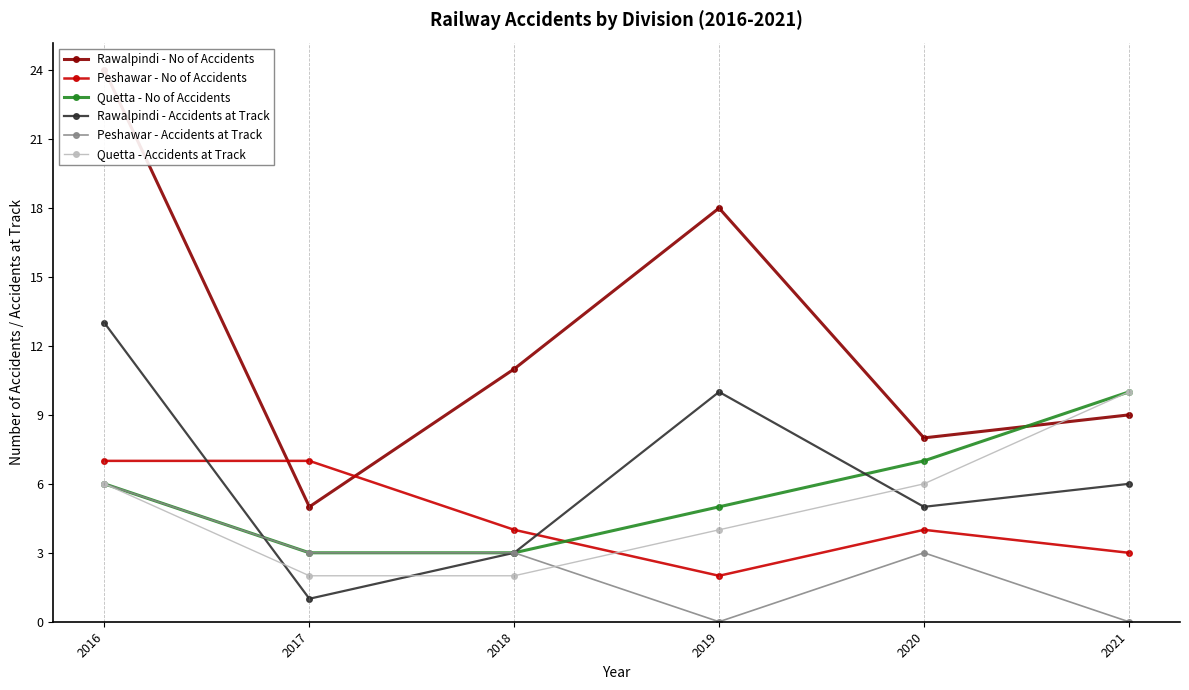

Reading left to right, transcribe all the data shown in this chart.

Rawalpindi - No of Accidents: 2016=24	2017=5	2018=11	2019=18	2020=8	2021=9
Peshawar - No of Accidents: 2016=7	2017=7	2018=4	2019=2	2020=4	2021=3
Quetta - No of Accidents: 2016=6	2017=3	2018=3	2019=5	2020=7	2021=10
Rawalpindi - Accidents at Track: 2016=13	2017=1	2018=3	2019=10	2020=5	2021=6
Peshawar - Accidents at Track: 2016=6	2017=3	2018=3	2019=0	2020=3	2021=0
Quetta - Accidents at Track: 2016=6	2017=2	2018=2	2019=4	2020=6	2021=10